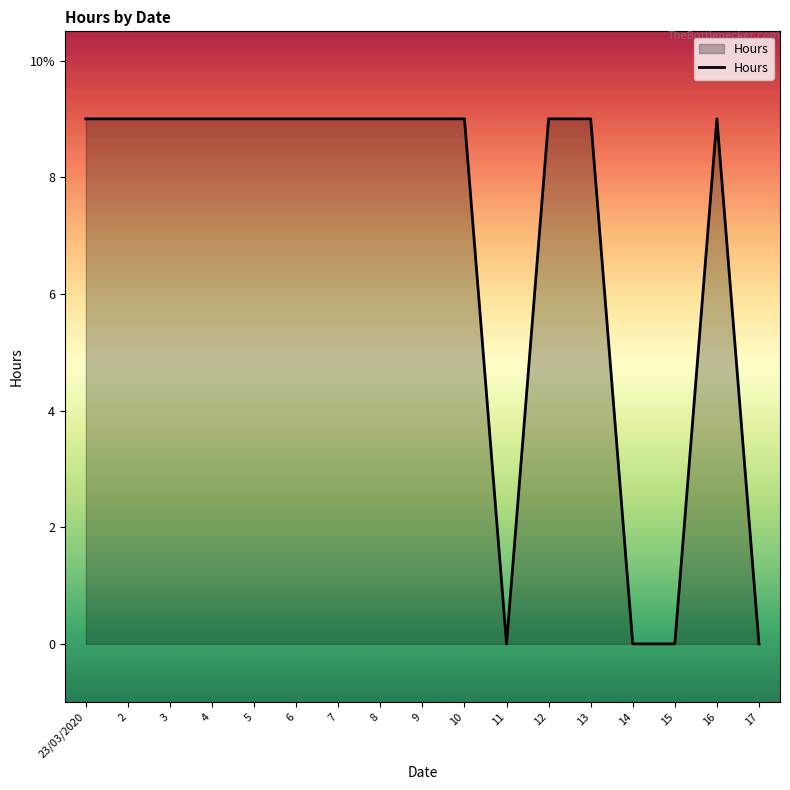

What is the label of the 1st point from the right?

17